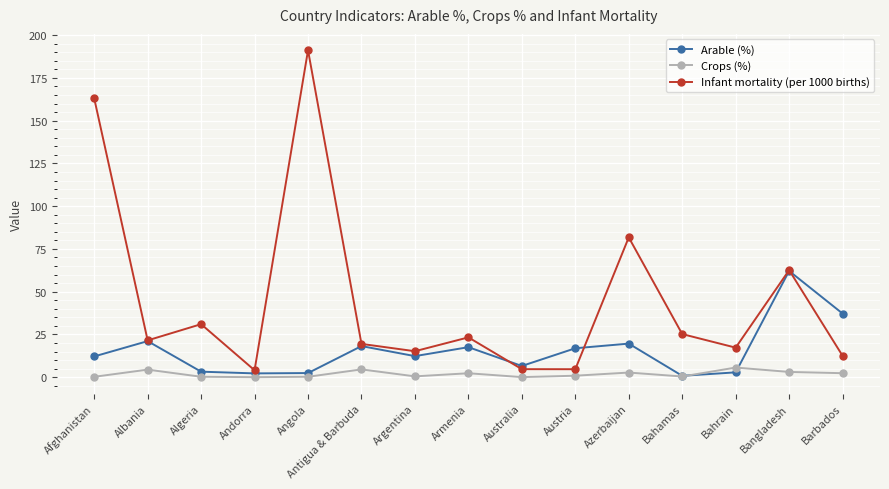

List the series in order of their peak value, lowest first.

Crops (%), Arable (%), Infant mortality (per 1000 births)